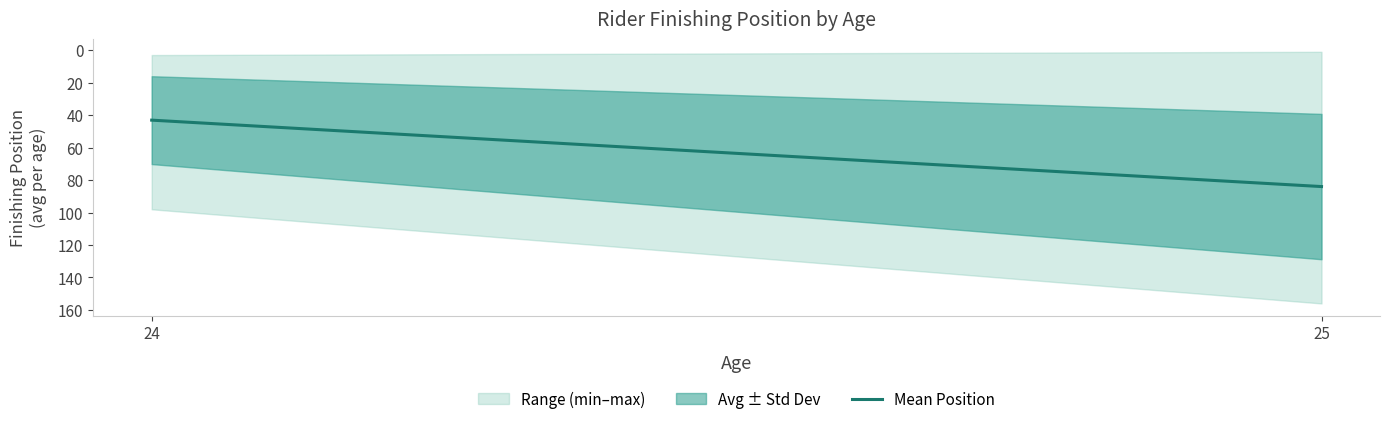

True or false: the data shows 43.1 at 24.

True